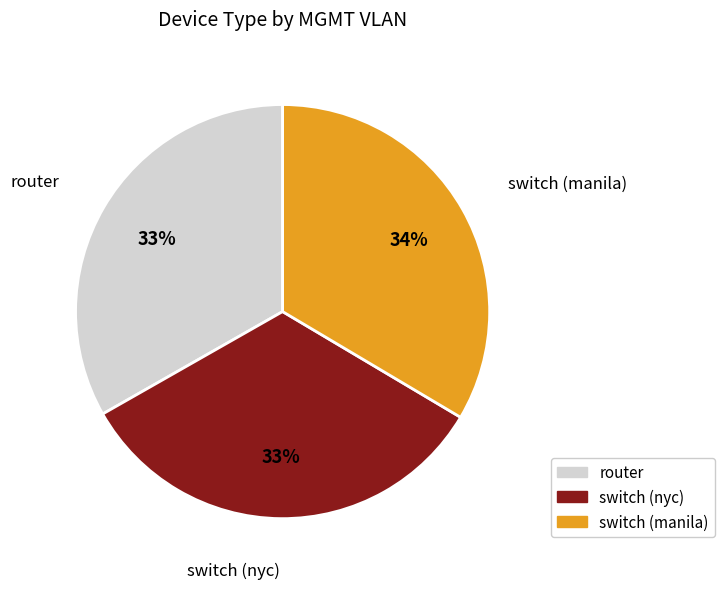

To the nearest percent, what is the average slice percentage?

33%